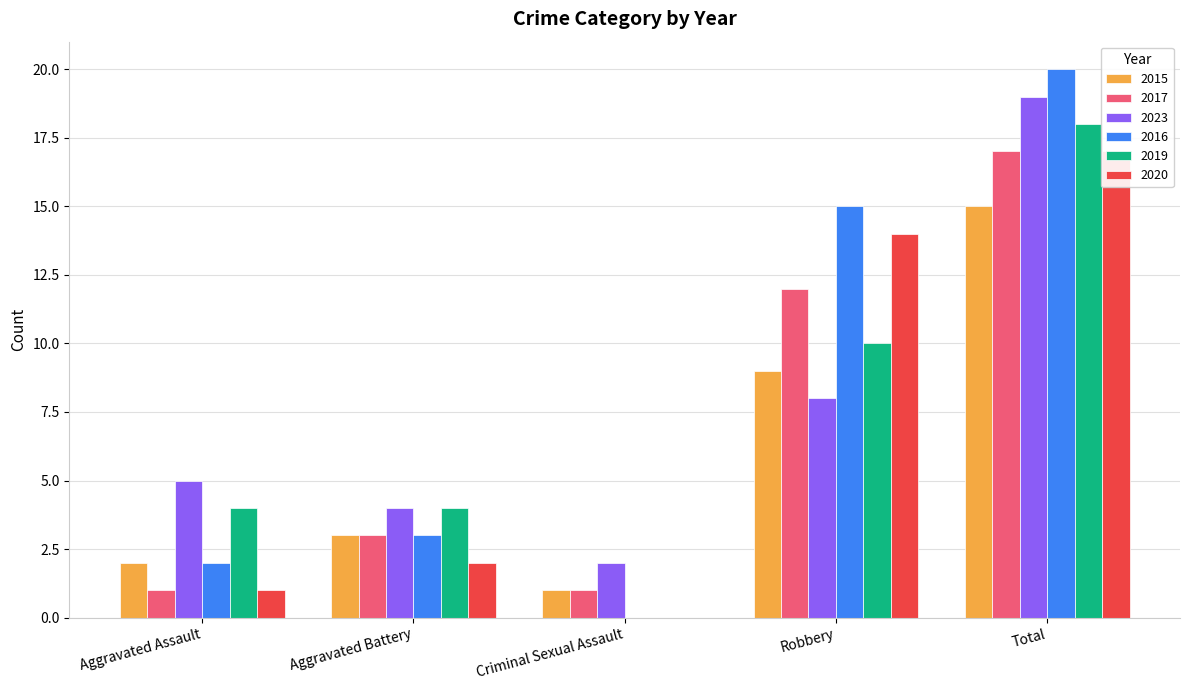

What is the sum of the 2023 values at Aggravated Battery and Aggravated Assault?

9